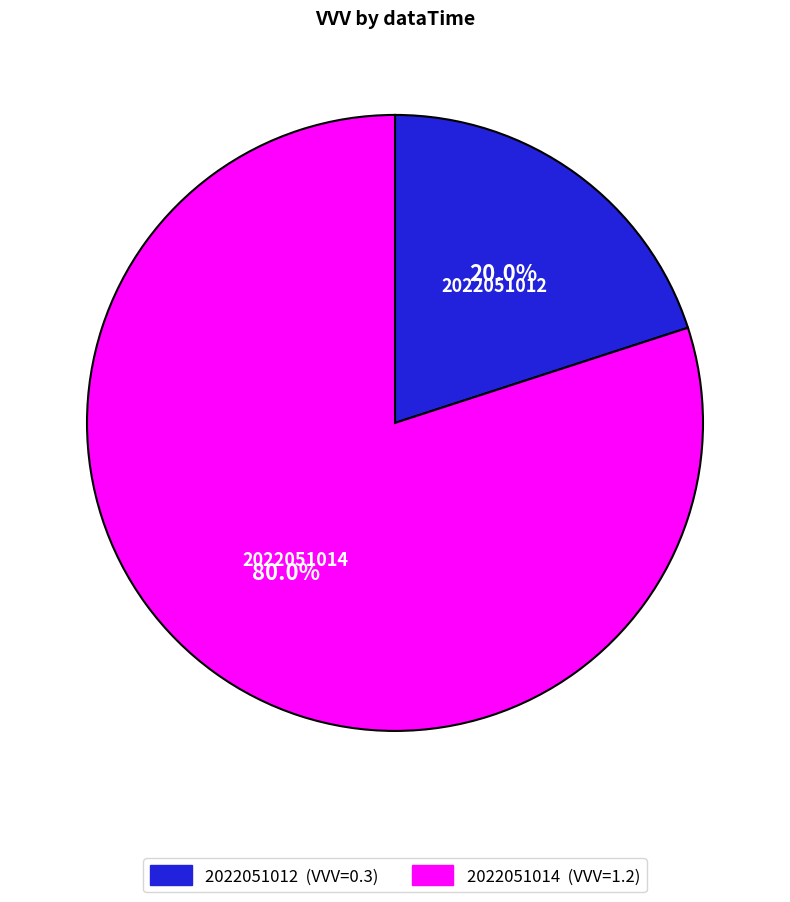

To the nearest percent, what is the difference between the 2022051012 and 2022051014 slice percentages?

60%